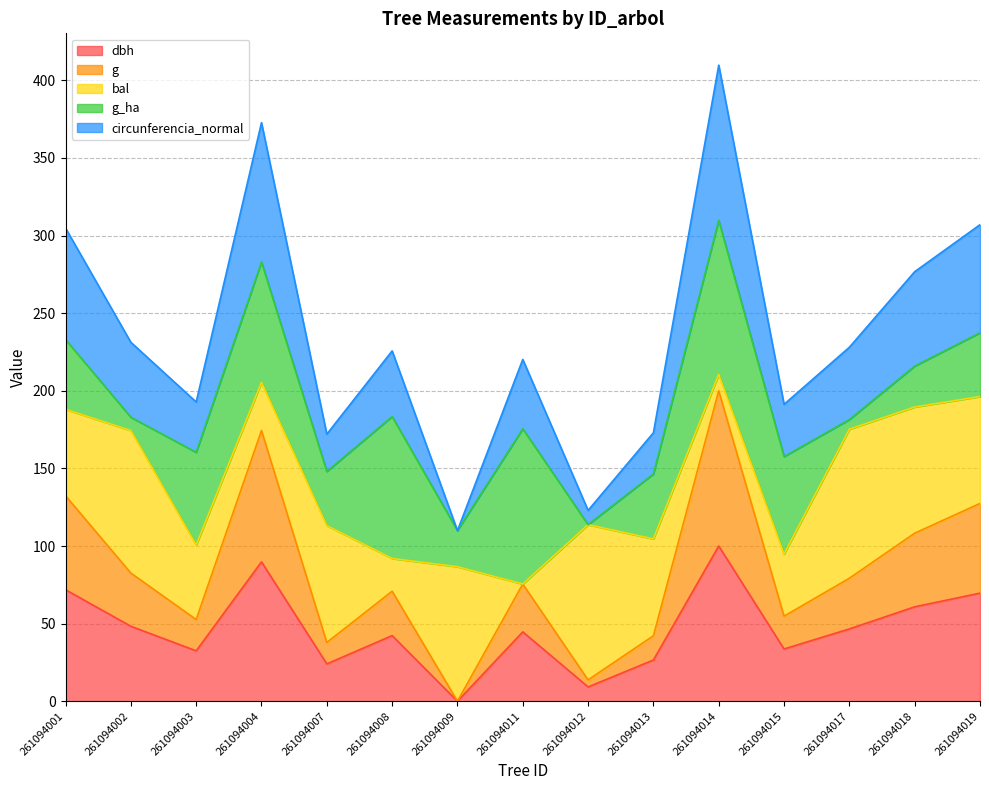

Is it true that dbh equals 32.5 at 261094003?

True